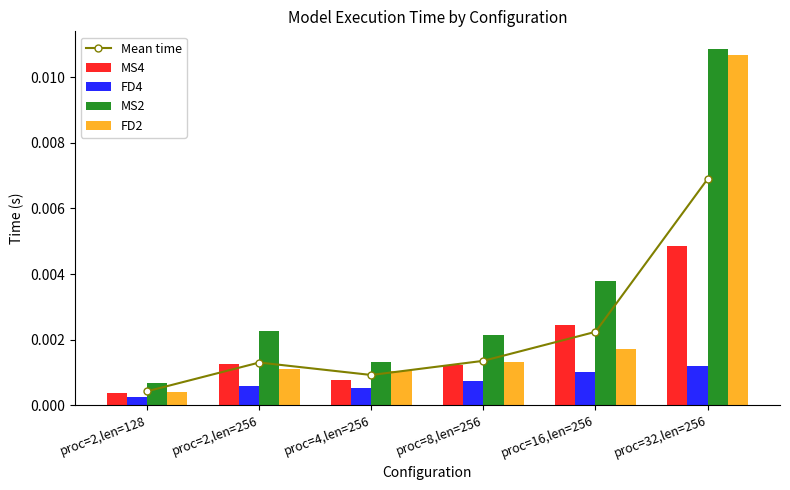

Count the FD4 values in the range 0 to 1.

6